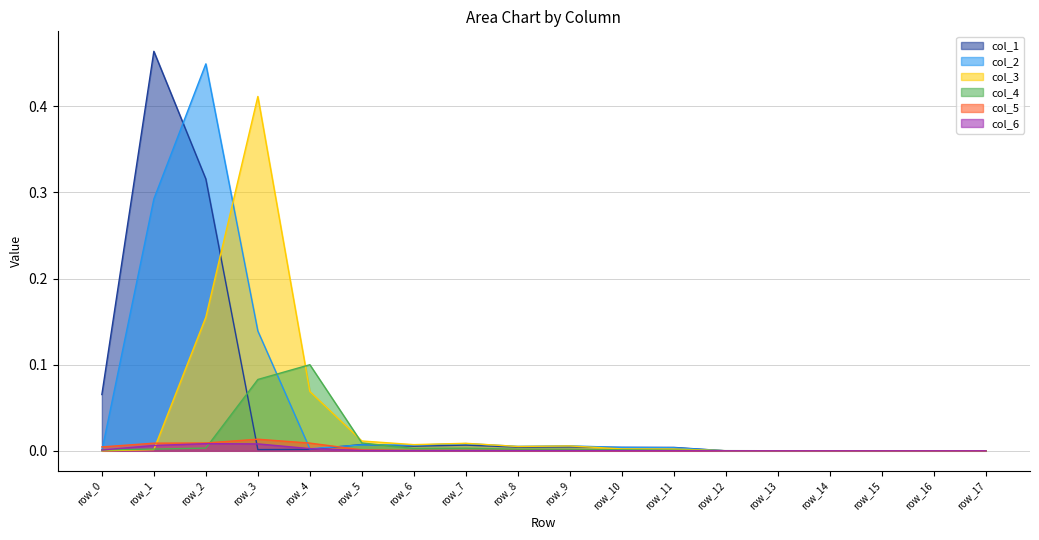

At which label is col_2 closest to 0?

row_15